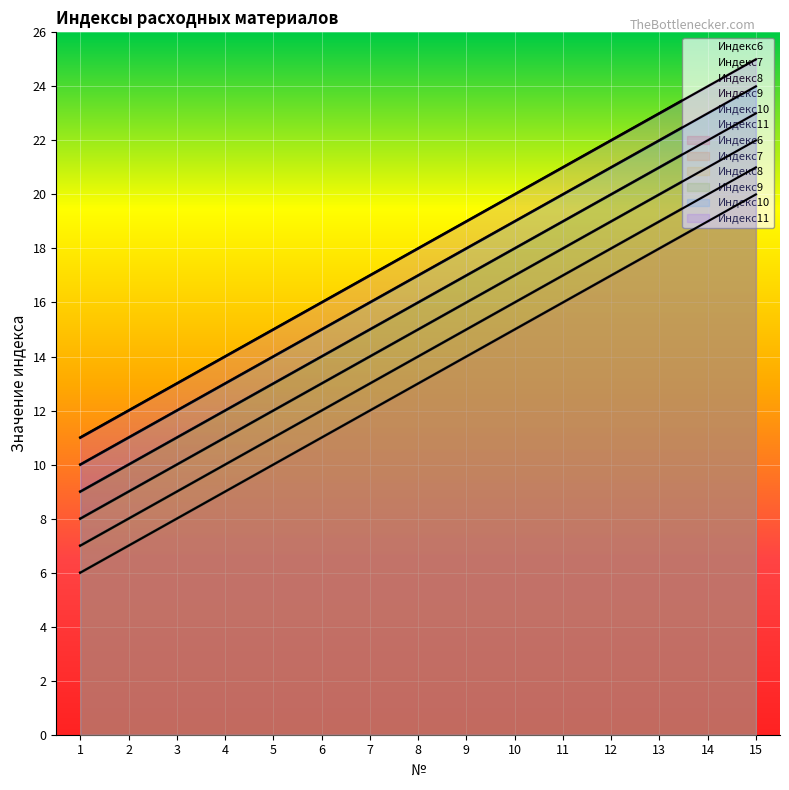

What is the difference between the Индекс7 values at 1 and 3?

2